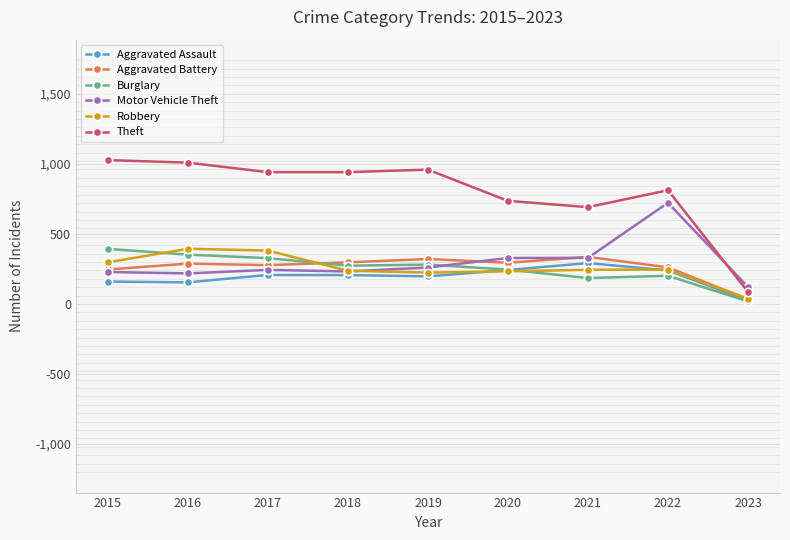

In Motor Vehicle Theft, how many points are higher than both neighbors (excluding endpoints)?

2